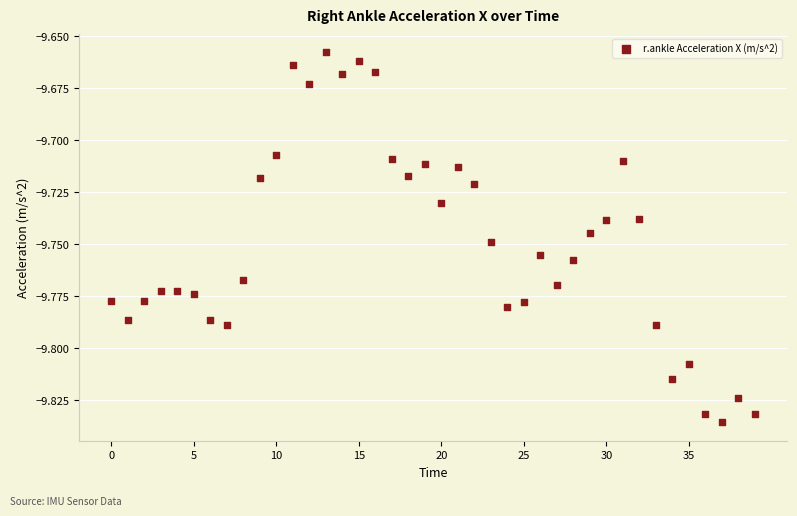

Count the number of points in this scatter plot.

40